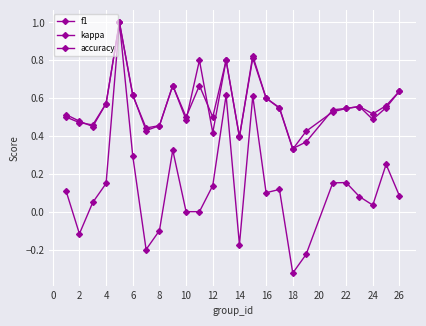

Count the number of categories in the chart.

25